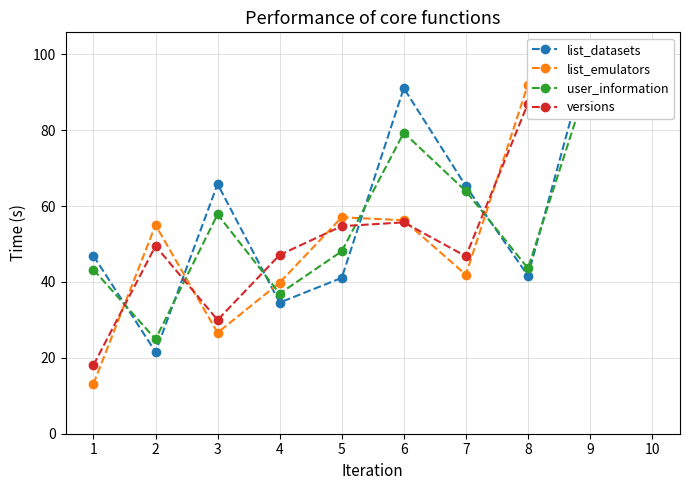

How many interior local valleys does the user_information series have?

3